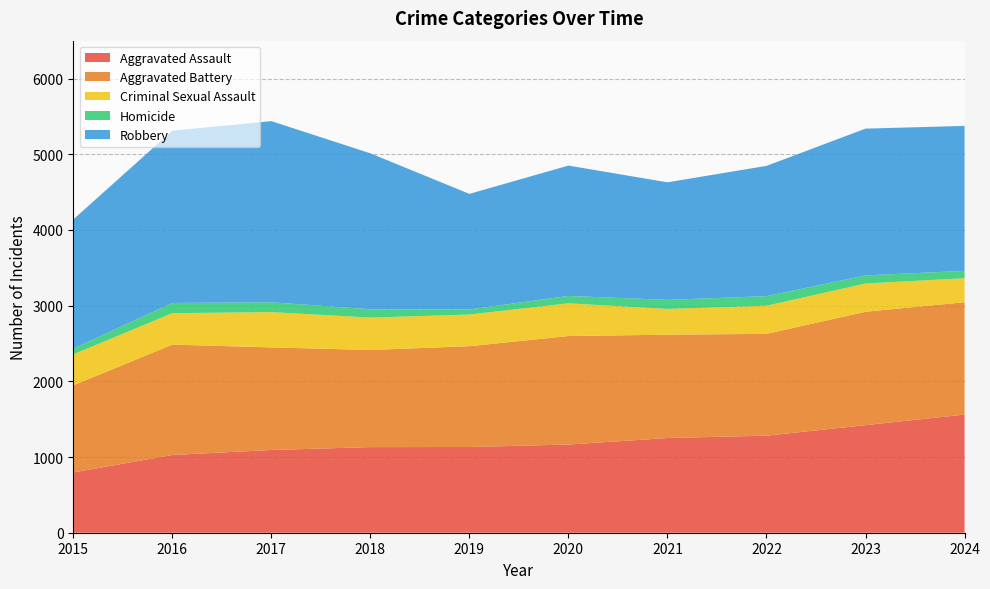

Between 2019 and 2016, which is larger?

2019